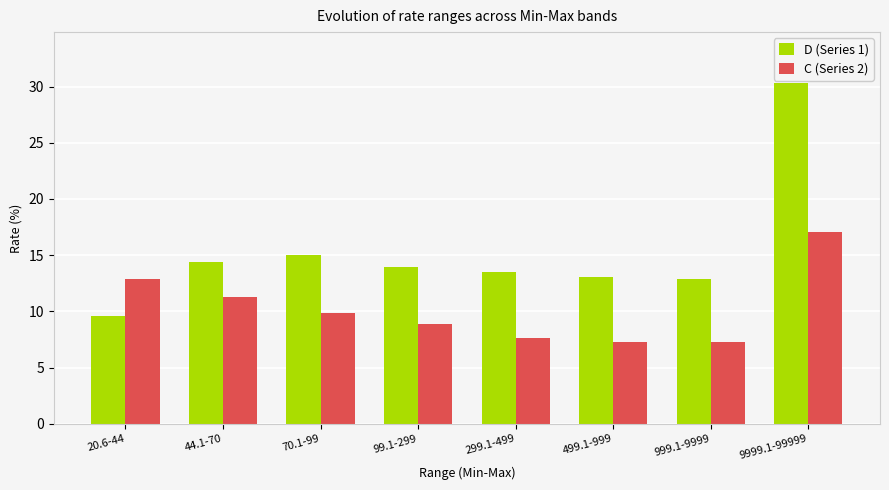

What is the difference between the highest and lowest values at 9999.1-99999?

13.2